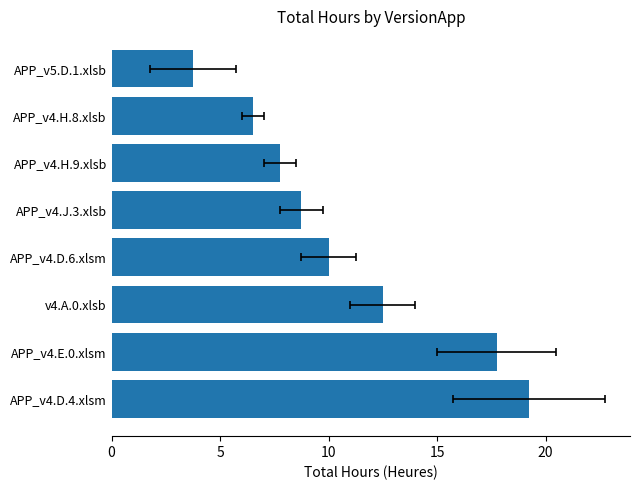

What is the difference between the maximum and second lowest values?

12.8